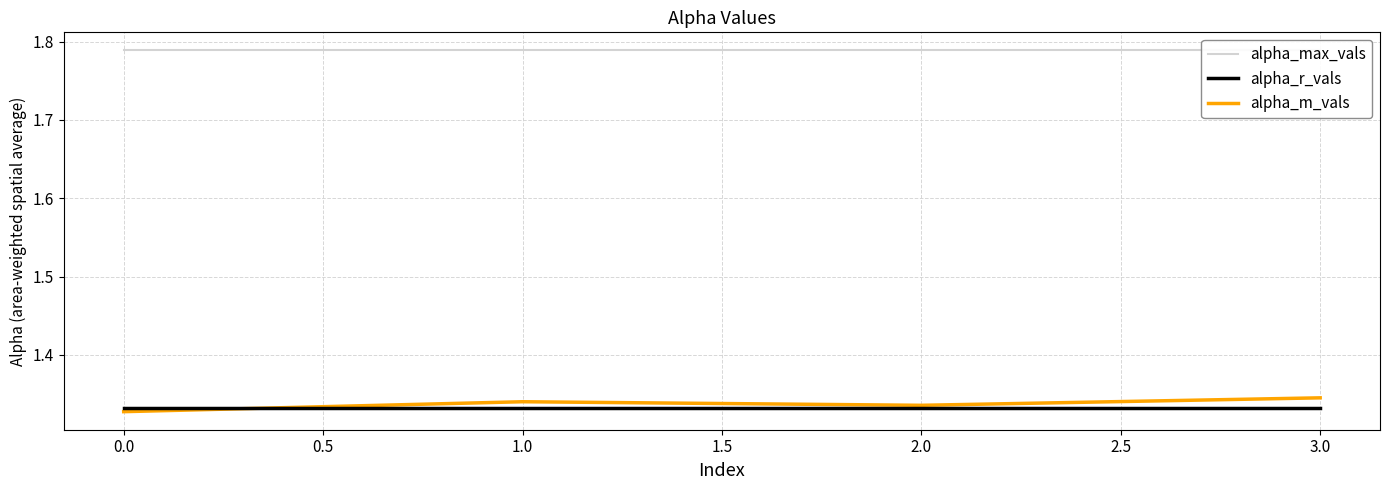

The value of alpha_m_vals at 3.0 is 2.3. True or false?

False